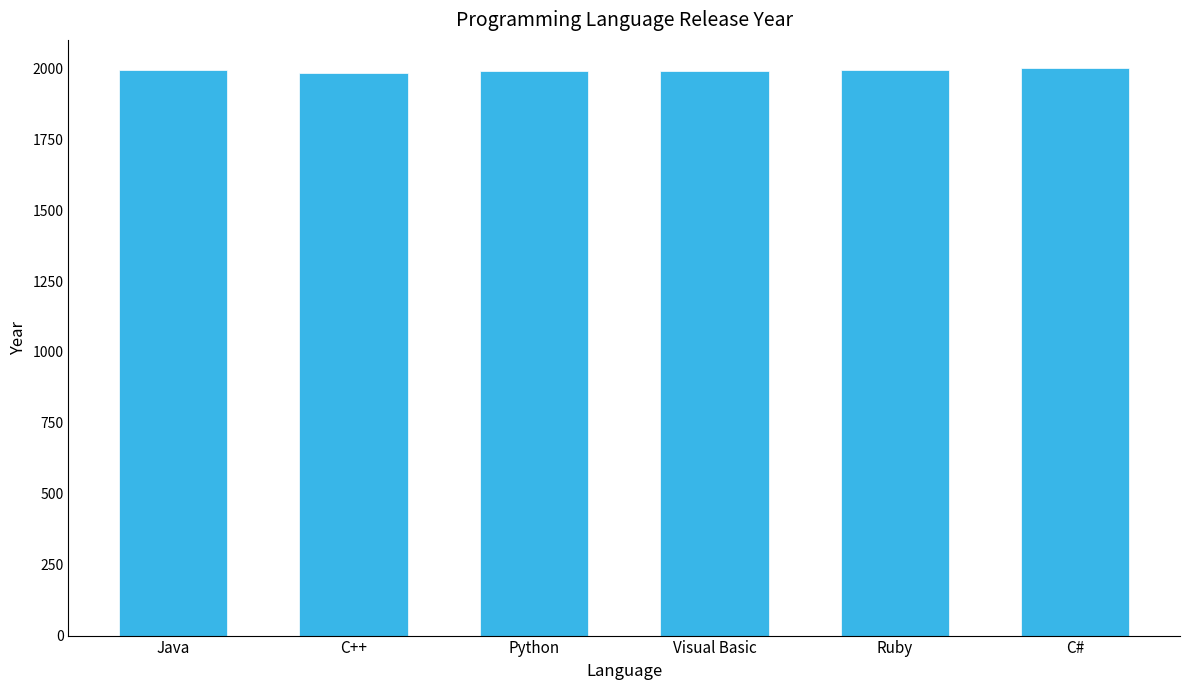

What is the approximate value at C++?

1983